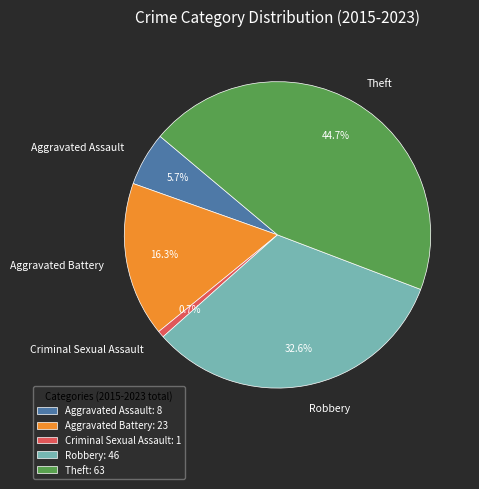

What percentage is the Robbery slice, to the nearest percent?

33%